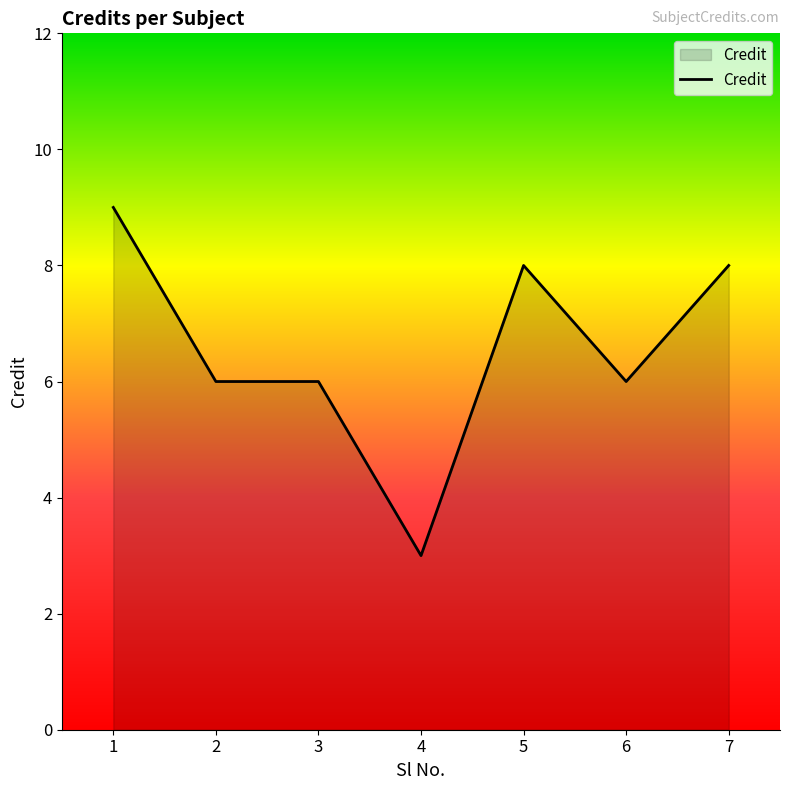

True or false: the data shows 6 at 2.

True